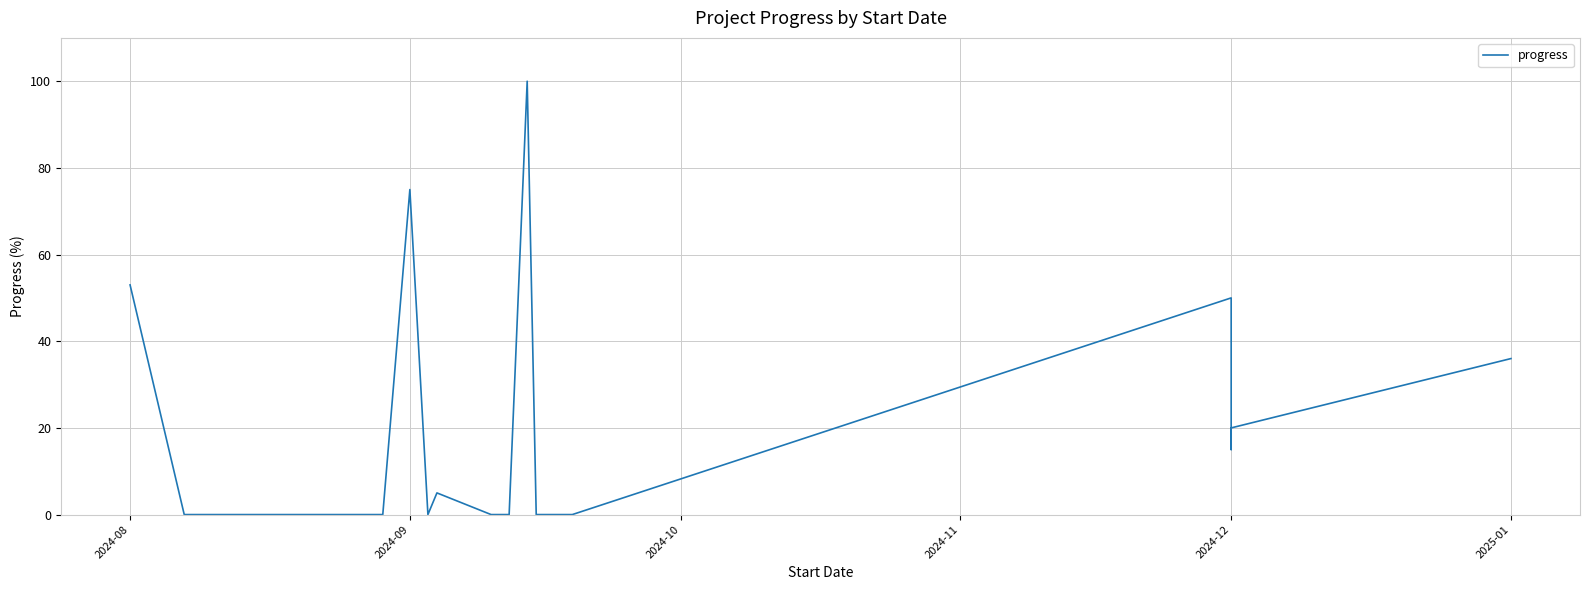

What is the value of the 18th point from the left?

15